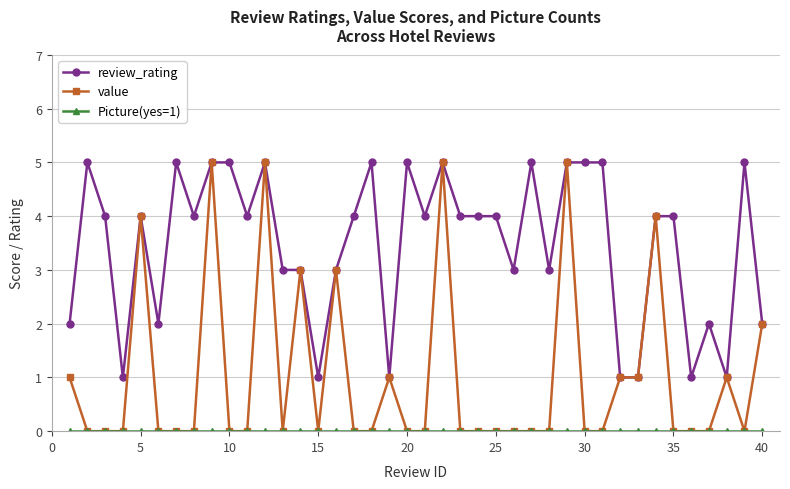

What is the value of the review_rating point at the 19th from the left?

1